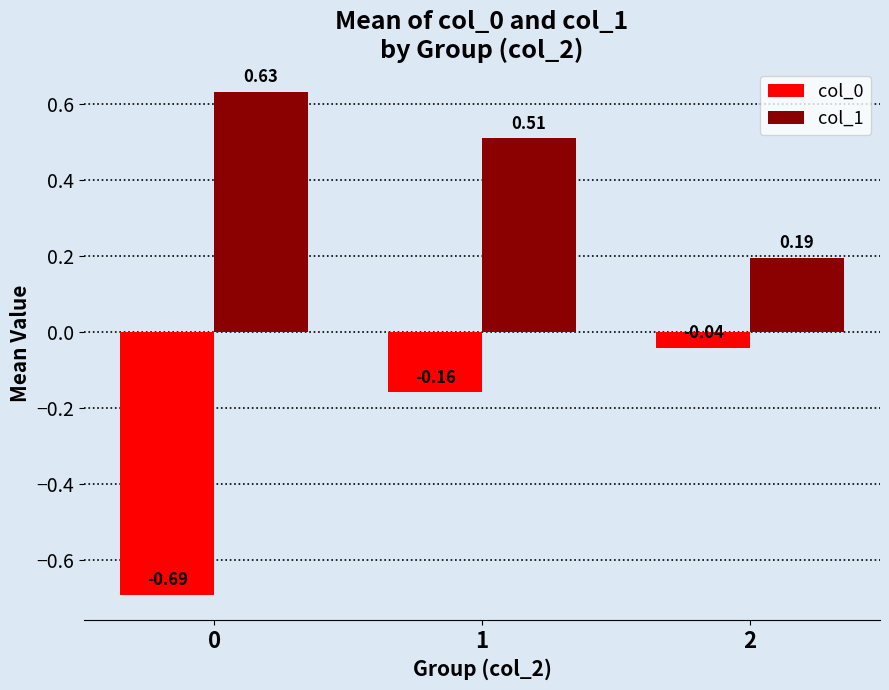

What is the difference between the highest and lowest values at 1?

0.7